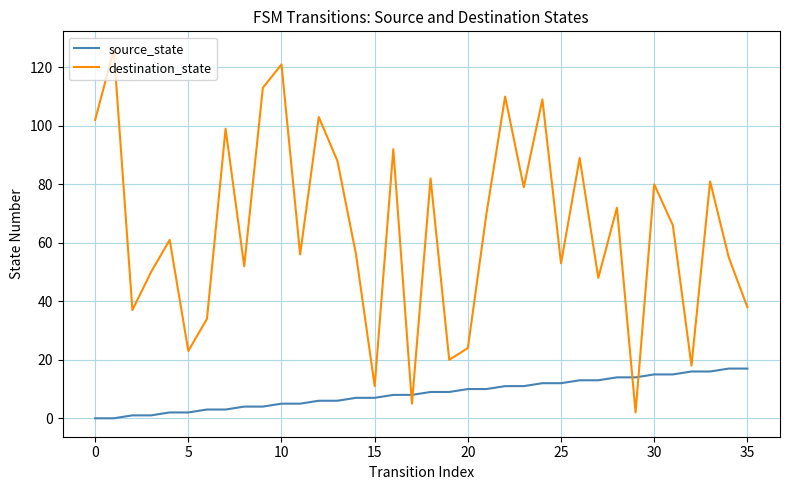

How many intersections are there between source_state and destination_state?

4